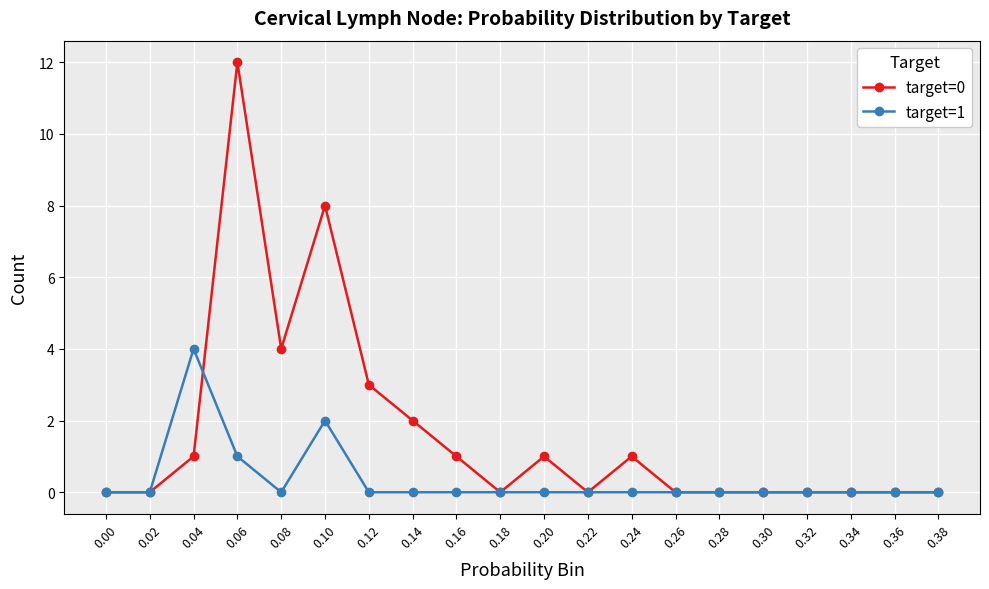

How many distinct data groups are displayed?

2